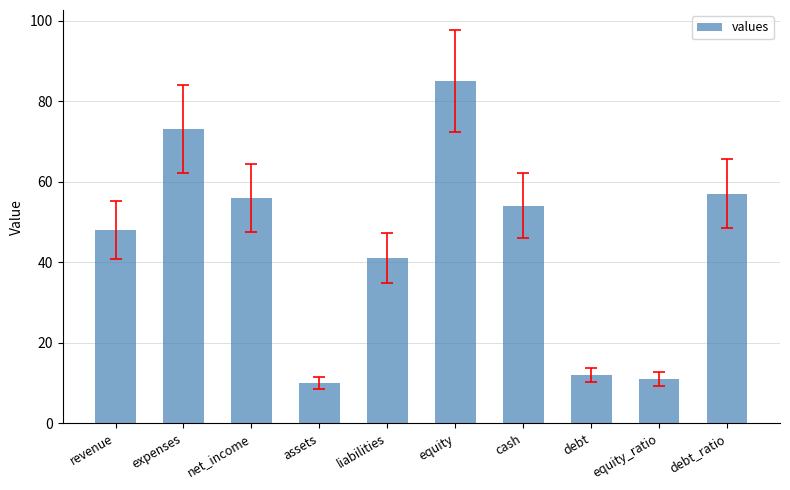

Which has a higher value, assets or debt_ratio?

debt_ratio